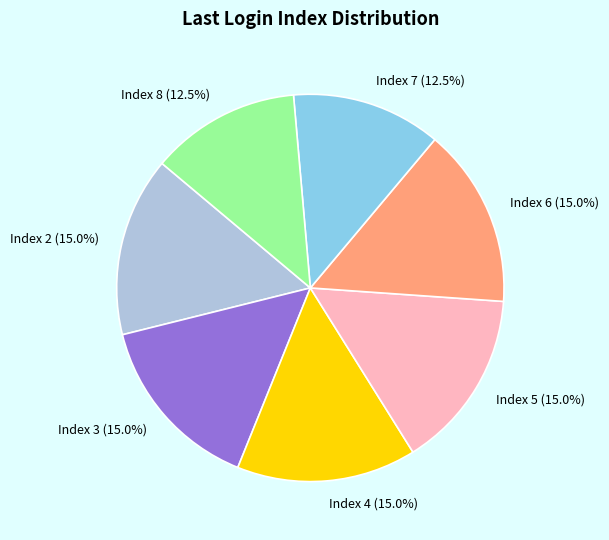

Does Index 4 account for over 50% of the chart?

No